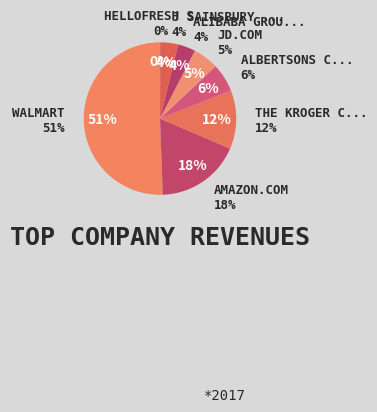

What is the change in value from Walmart, Inc. to Amazon.com, Inc.?

-322.4